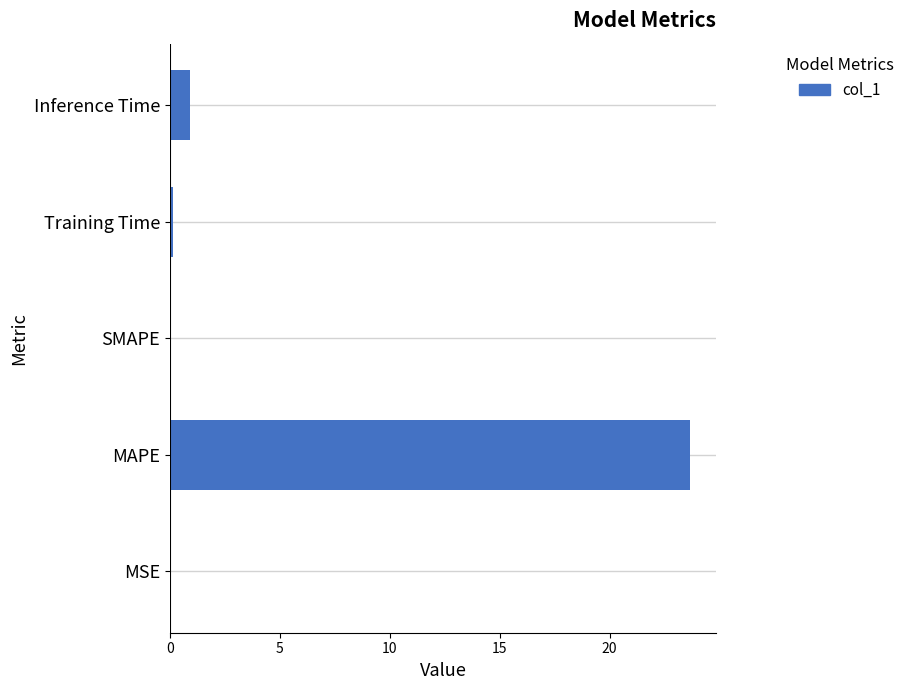

At which label is the value closest to 11?

Inference Time